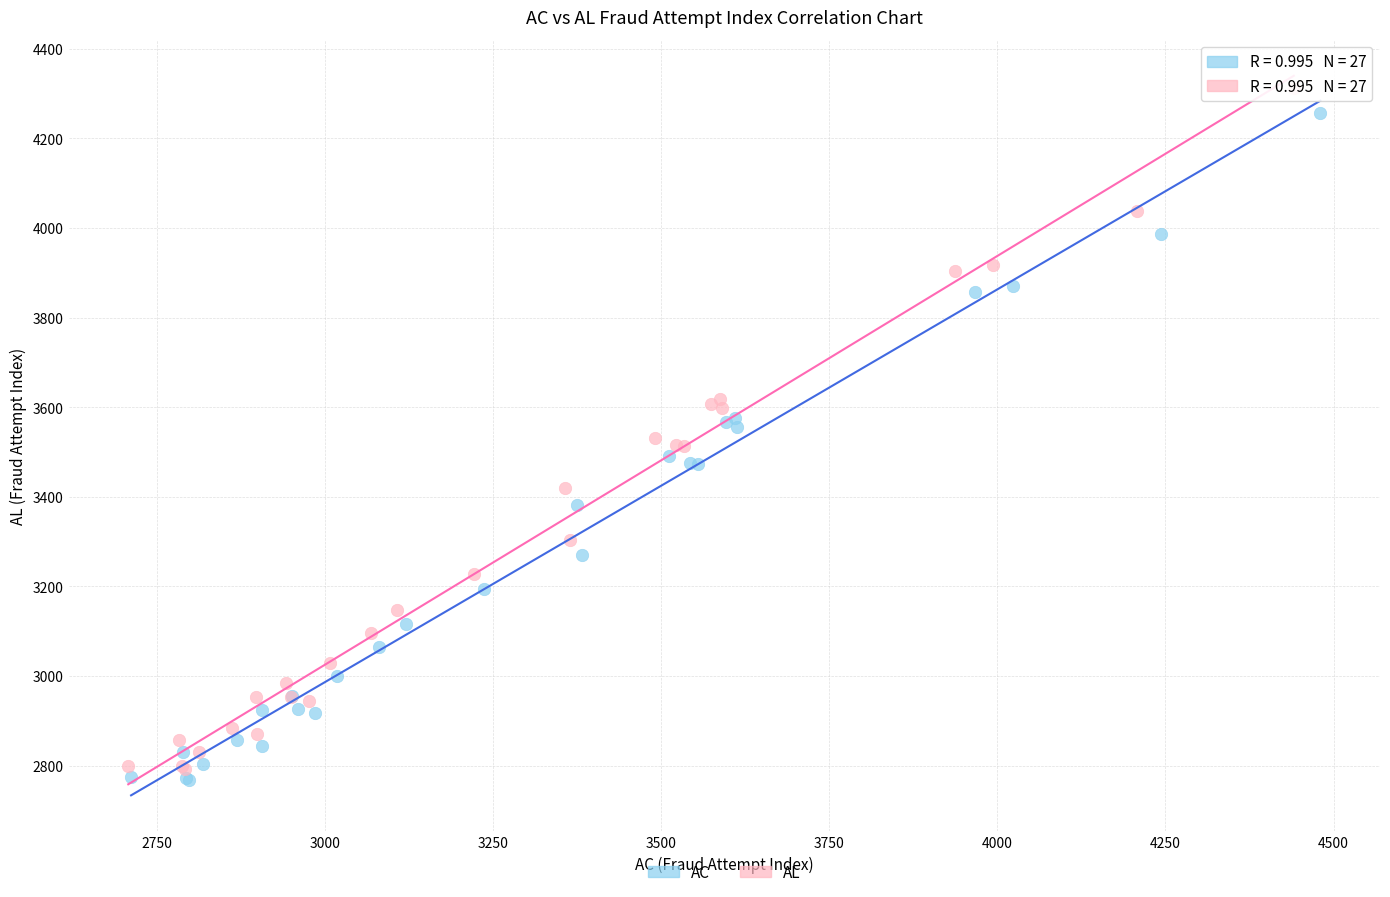

Which series has the widest spread of Y values?

AL